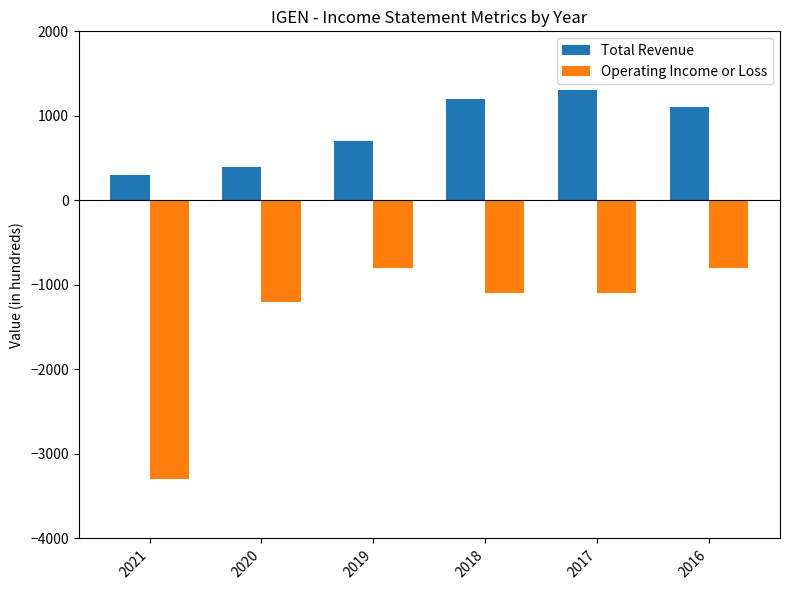

How many data points does each series have?

6